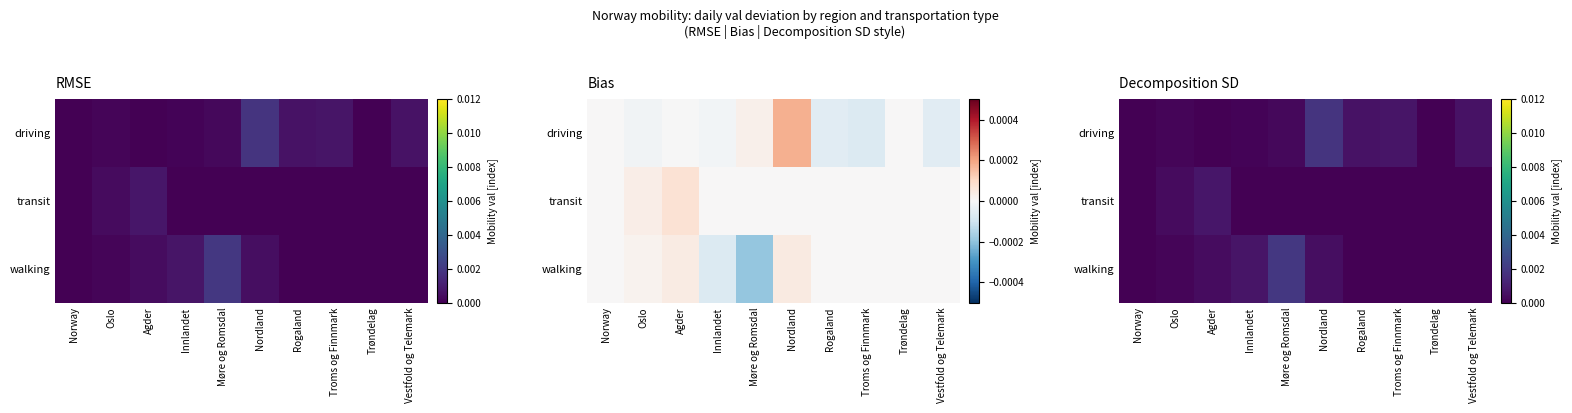

The driving series shows -0.0 at Trøndelag. True or false?

False